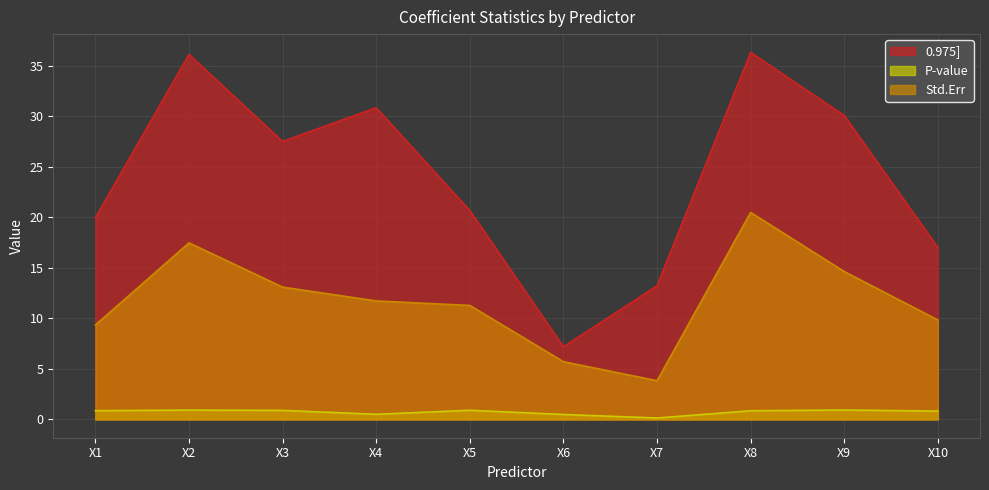

The value of 0.975] at X6 is 5.0. True or false?

False